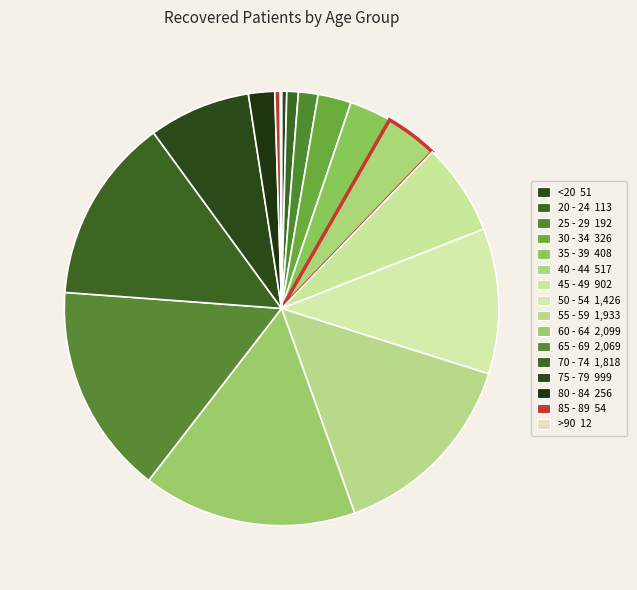

Which has a higher value, <20 or 45 - 49?

45 - 49